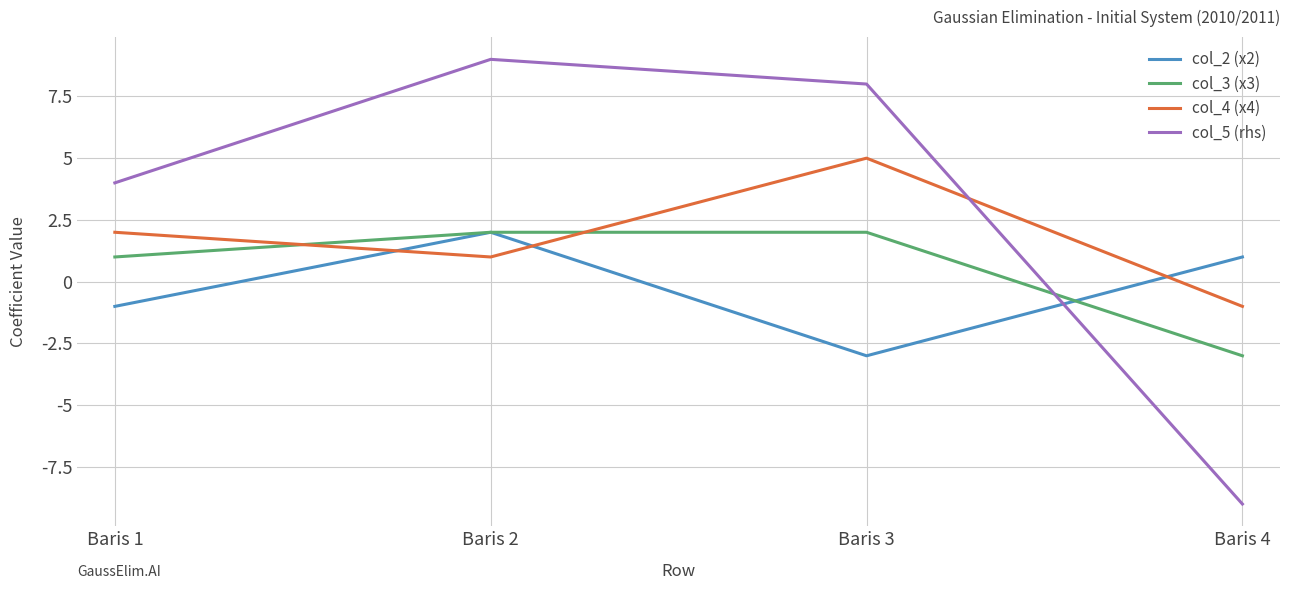

What is the difference between the highest and lowest values at Baris 2?

8